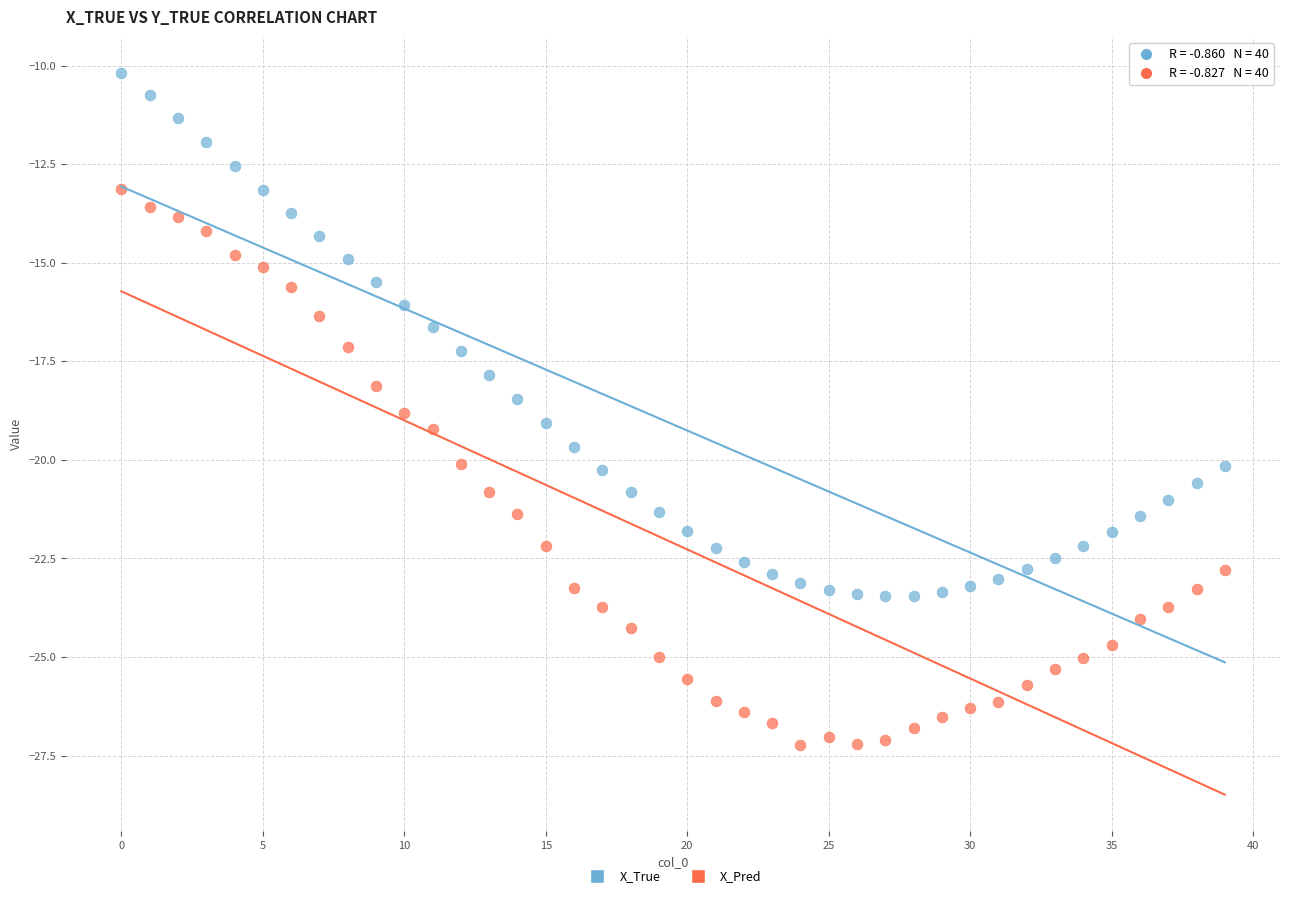

Across all data points, what is the range of Y values (max minus min)?

17.1